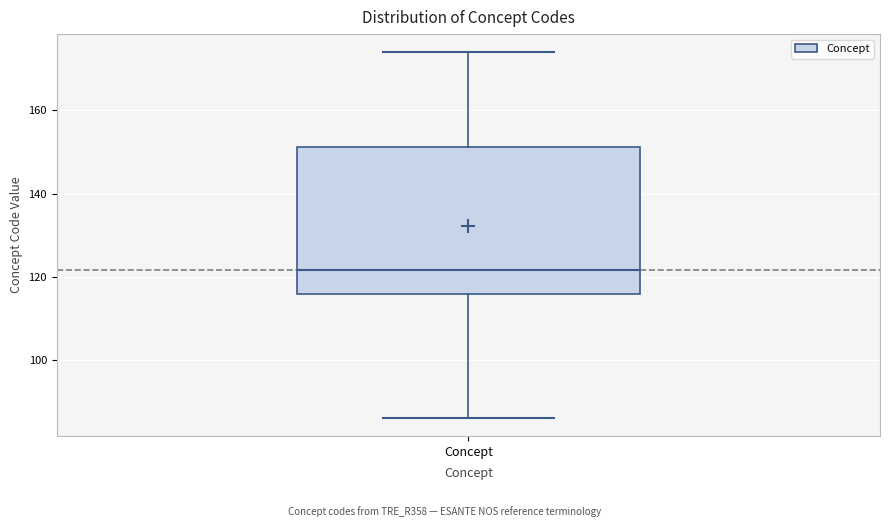

Where is the upper edge of the box for Concept on the y-axis? The values are not printed on the chart, so give them approximately, as read against the axis.

152